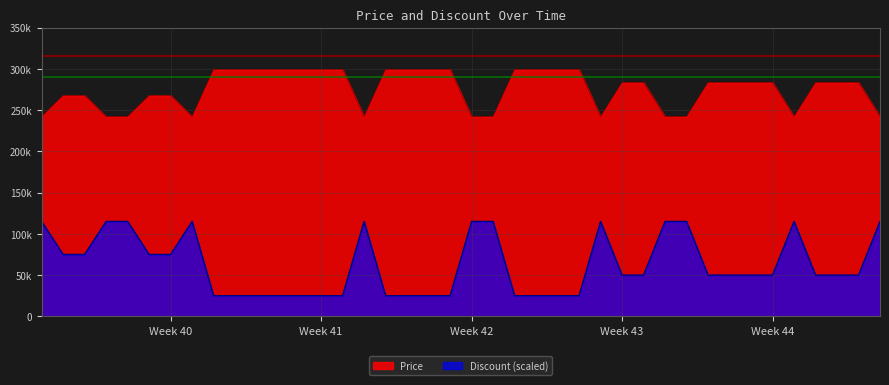

What value does the Discount series have at Week 43, to the nearest 100?

50000